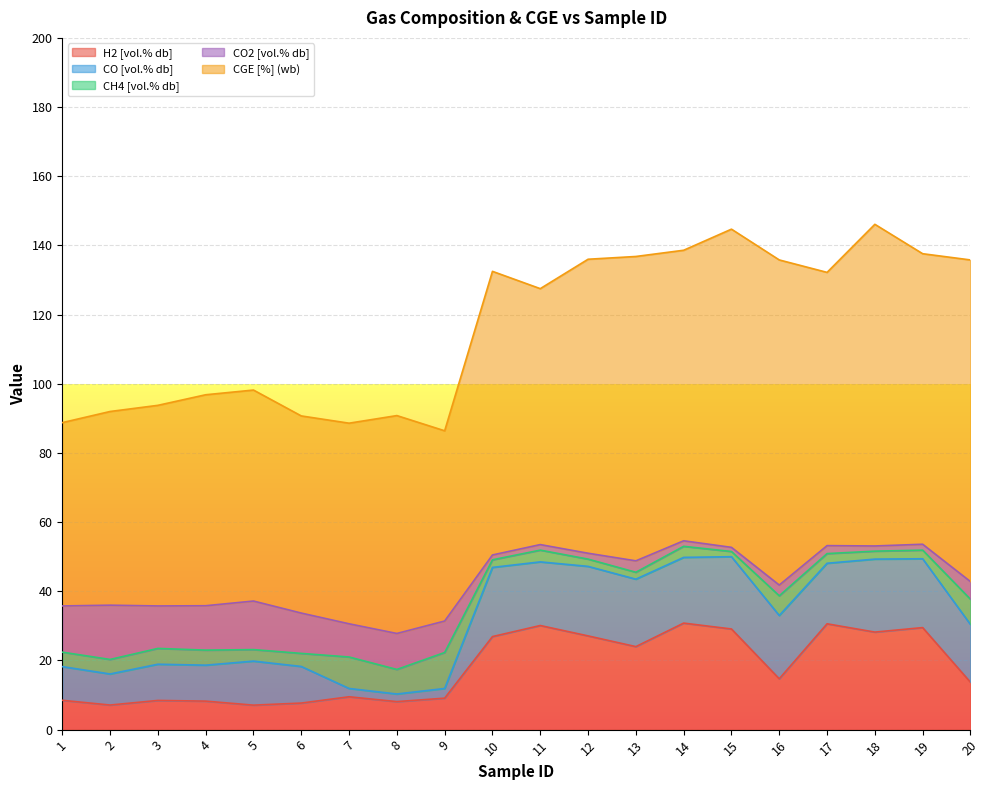

True or false: H2 [vol.% db] and CGE [%] (wb) intersect in this chart.

False